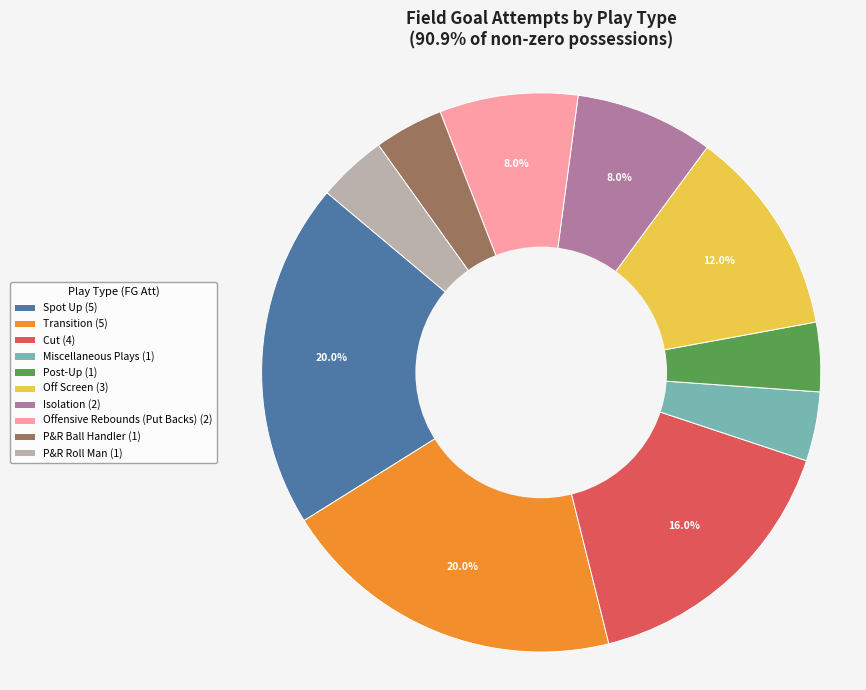

Does Cut (4) account for over 50% of the chart?

No